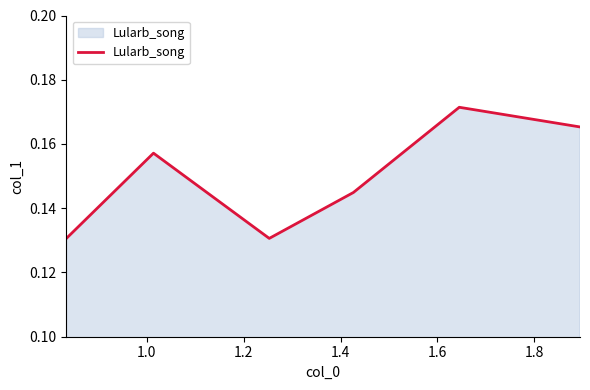

What is the sum of all values?

0.9